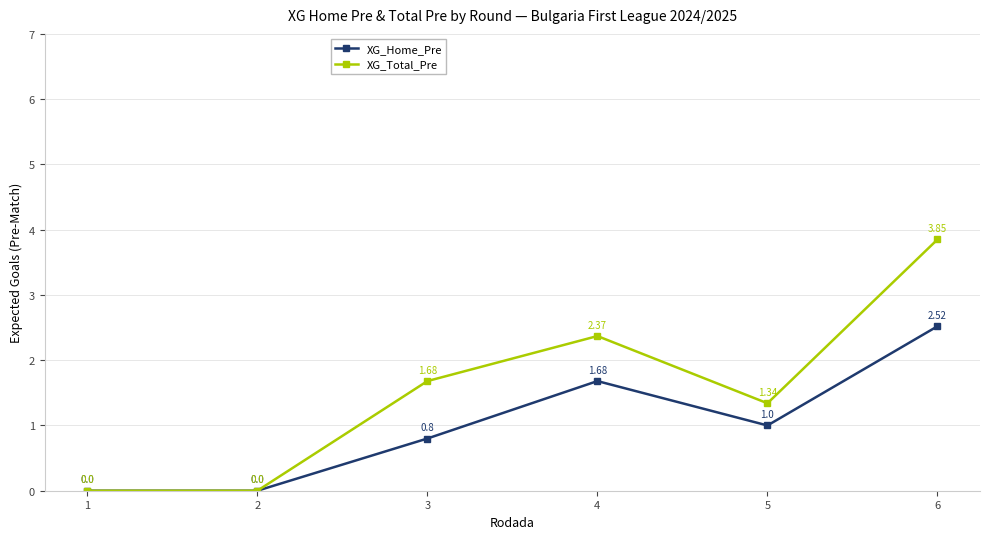

How many series are shown in this chart?

2